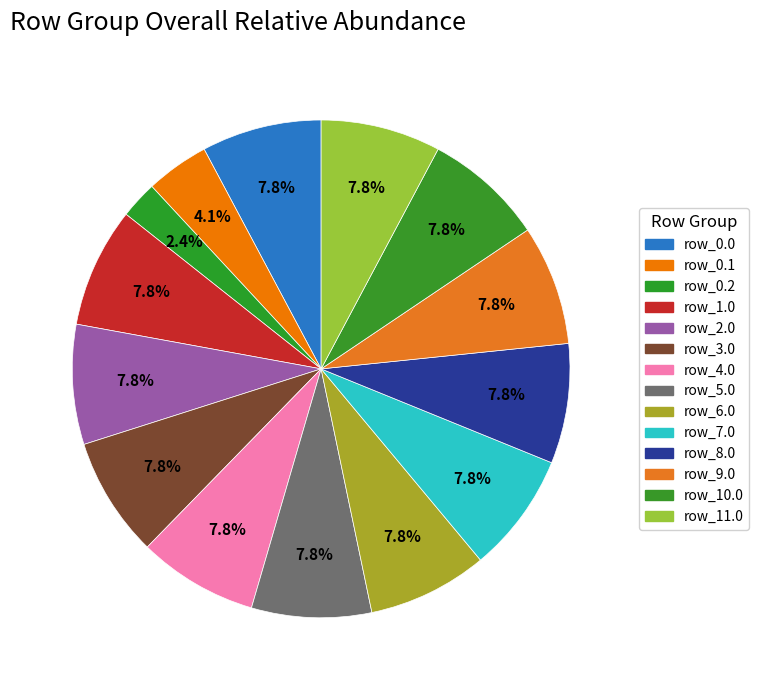

How many segments does this pie chart have?

14